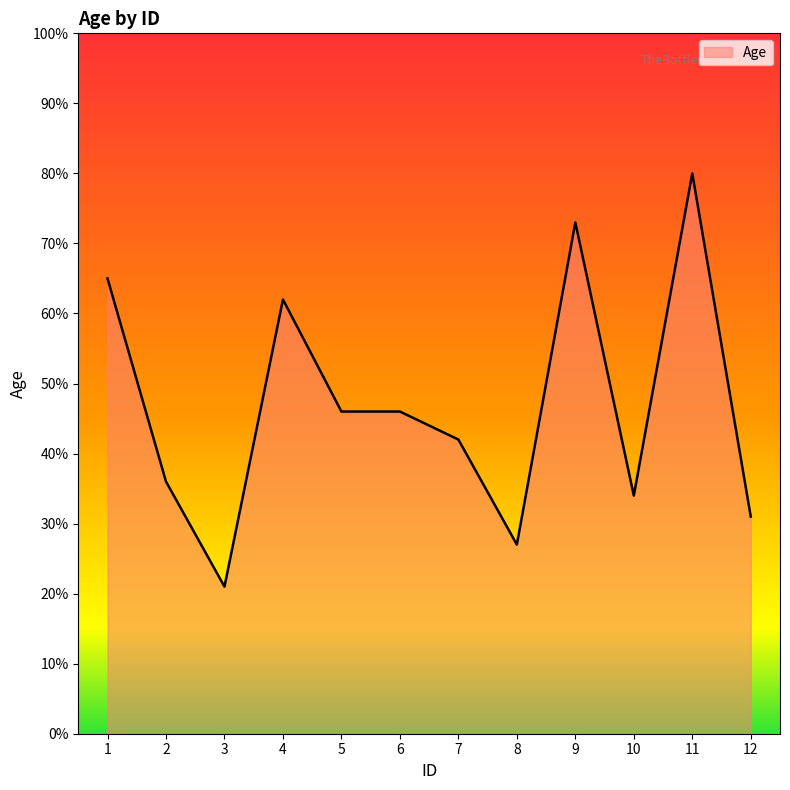

What value does the data have at 2, to the nearest 10?

40